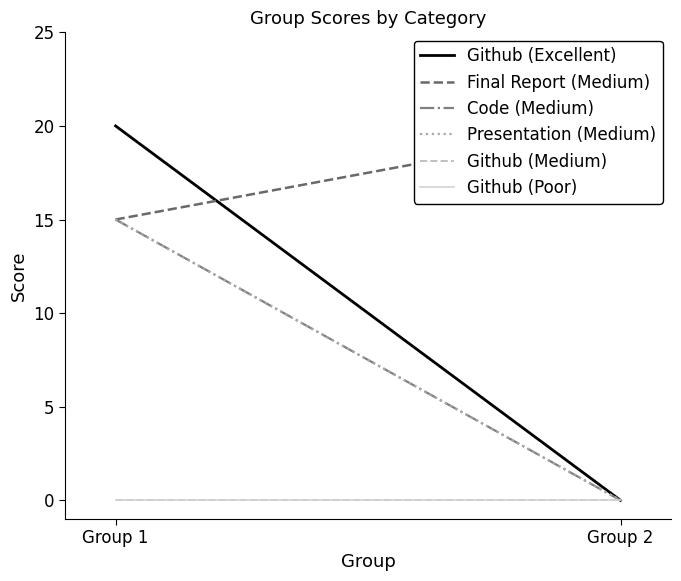

What are all the series names shown in the legend?

Github (Excellent), Final Report (Medium), Code (Medium), Presentation (Medium), Github (Medium), Github (Poor)